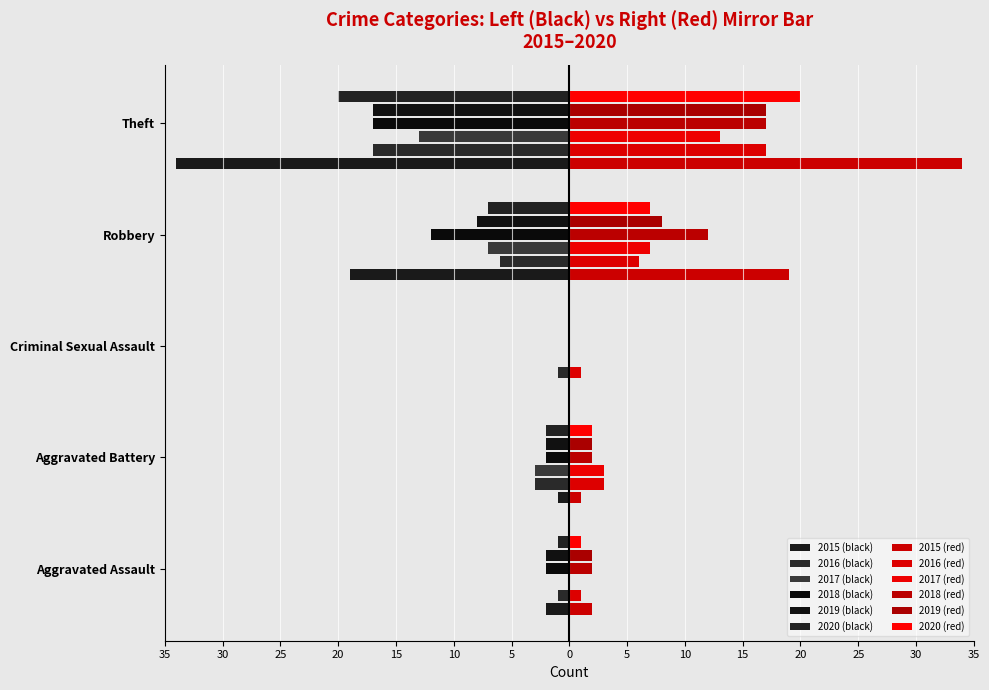

The 2020 series shows -20 at Theft. True or false?

True